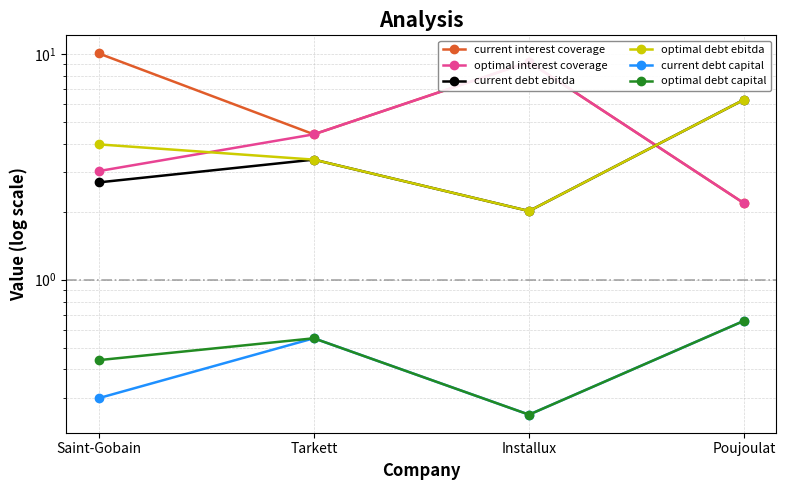

What is the sum of all optimal debt ebitda values?

15.7